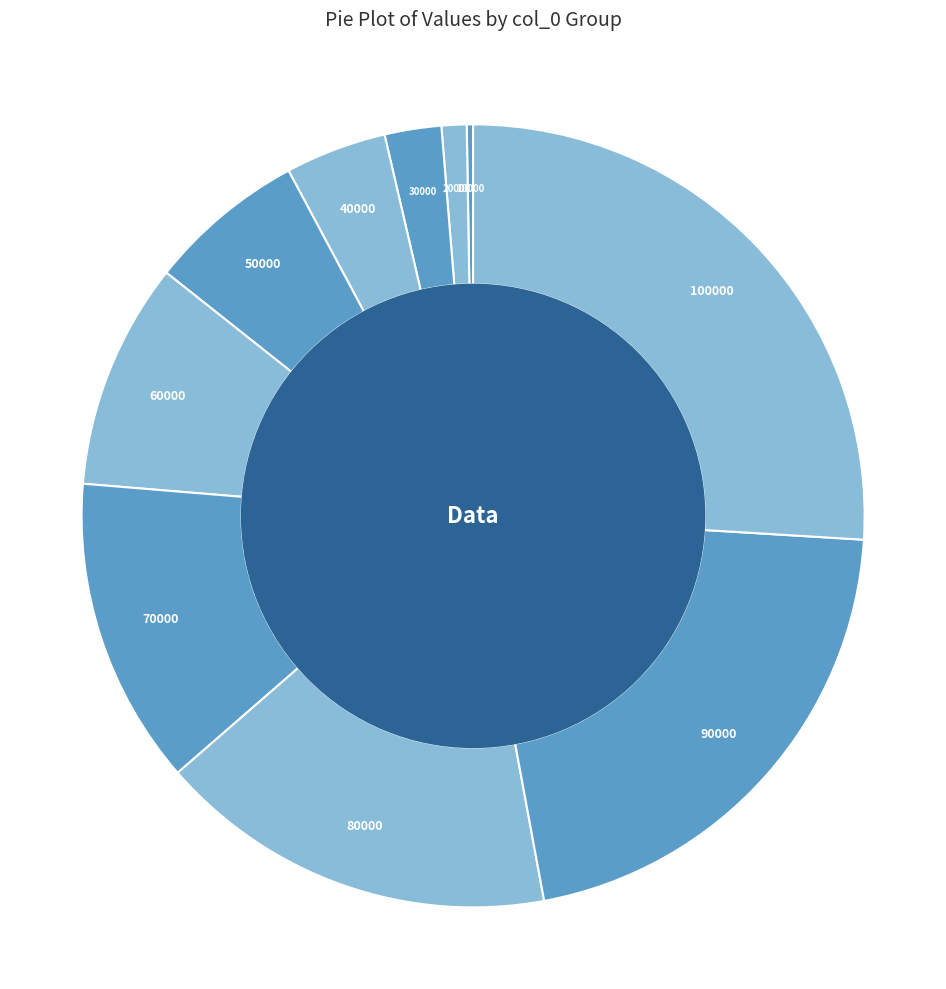

Rank the categories by value from highest to lowest.

100000, 90000, 80000, 70000, 60000, 50000, 40000, 30000, 20000, 10000